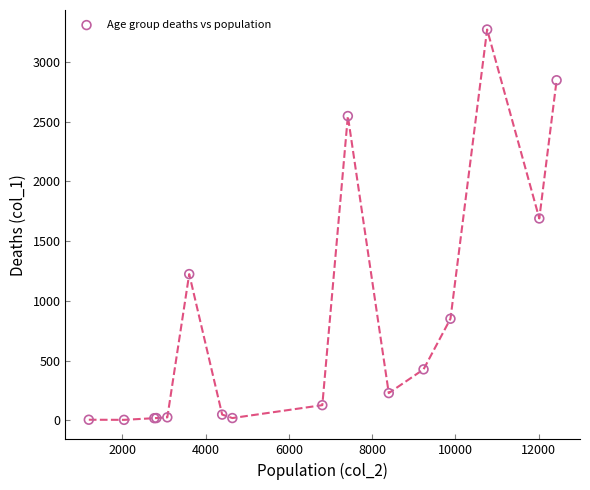

What Y value in the scatter plot is closest to 1638?

1690